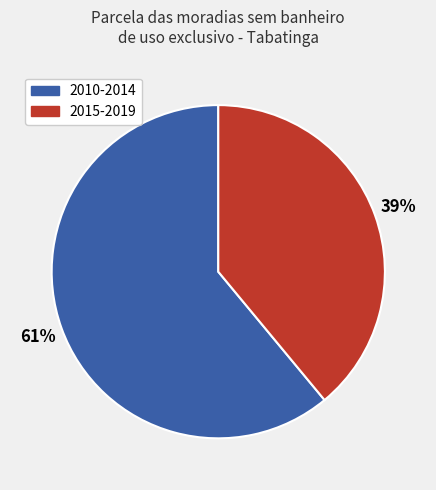

Does any single category account for the majority?

Yes